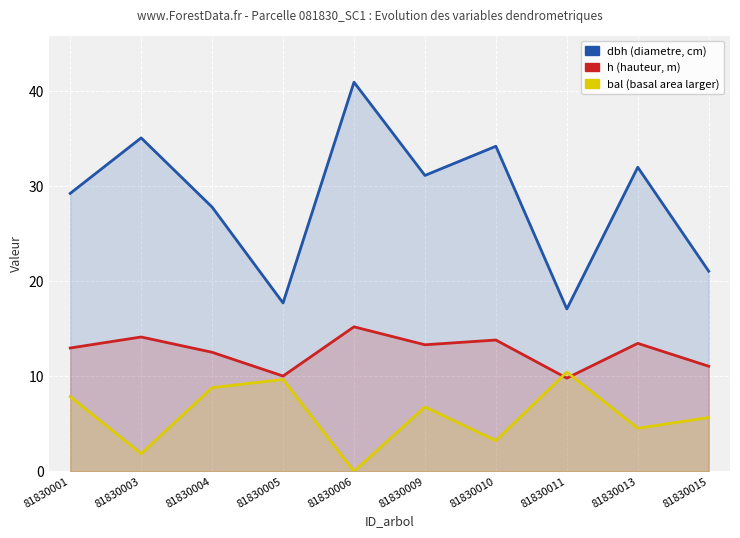

True or false: h and dbh intersect in this chart.

False